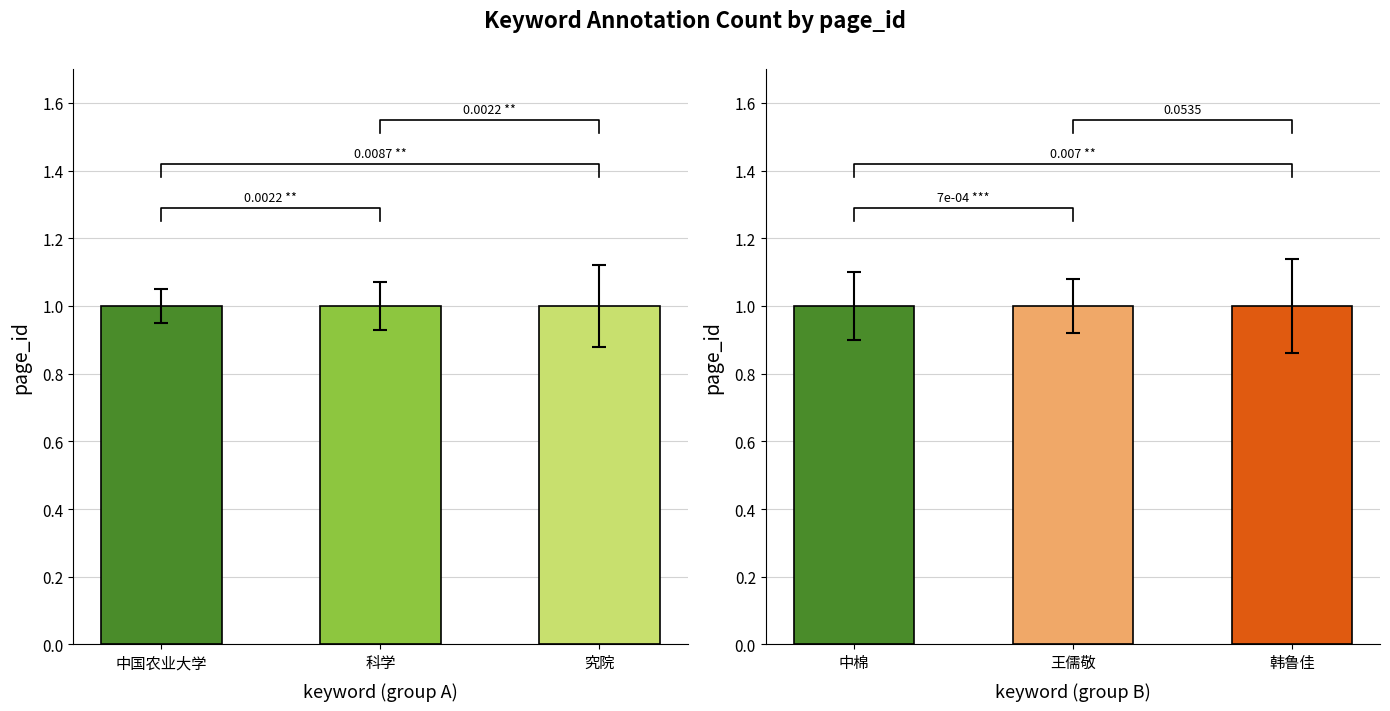

What is the greatest value displayed?

1